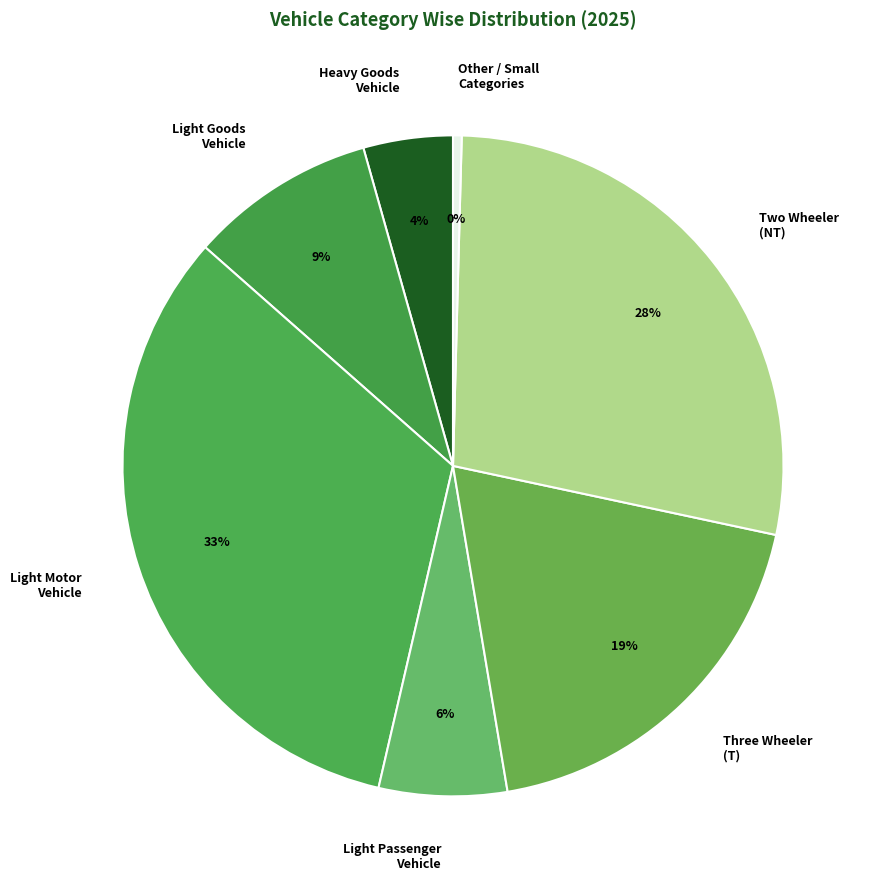

Which category has the biggest portion of the pie?

Light Motor Vehicle